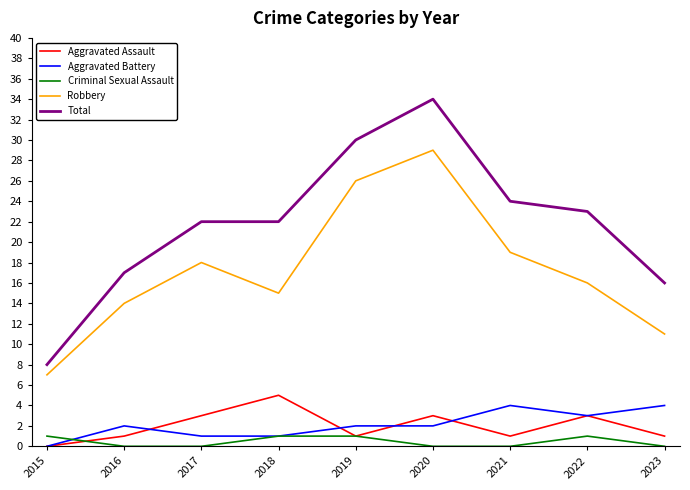

What value does the Robbery series have at 2019, to the nearest 5?

25